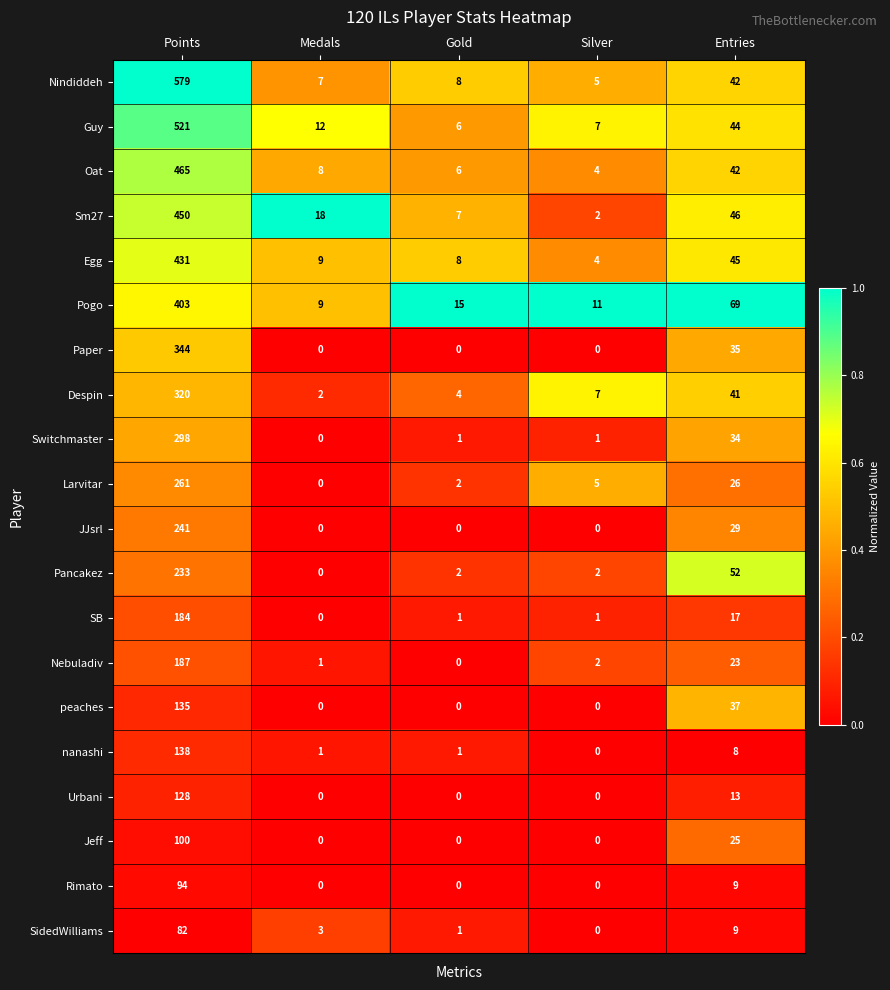

What is the difference between the highest and lowest values at Medals?

18